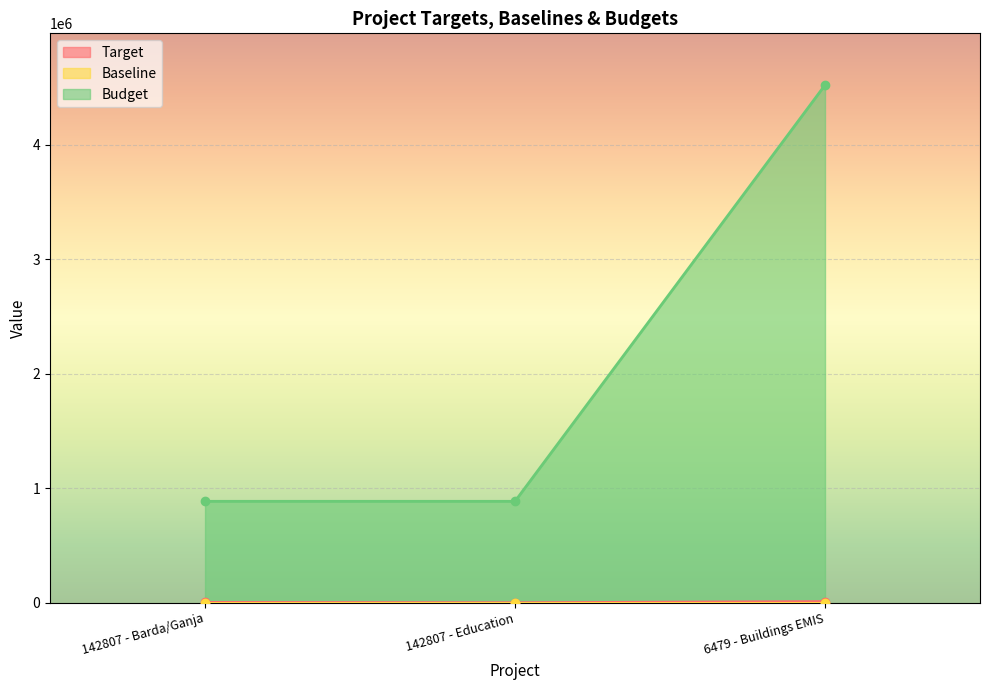

What is the label of the 1st point from the left?

142807 - Barda/Ganja